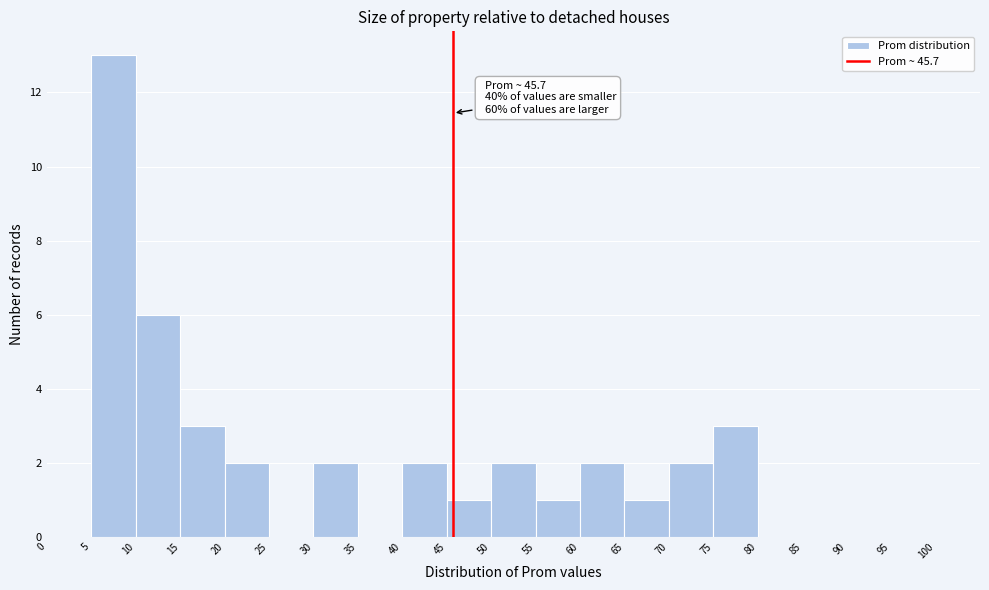

Which range on the x-axis has the tallest bar?

5 to 10